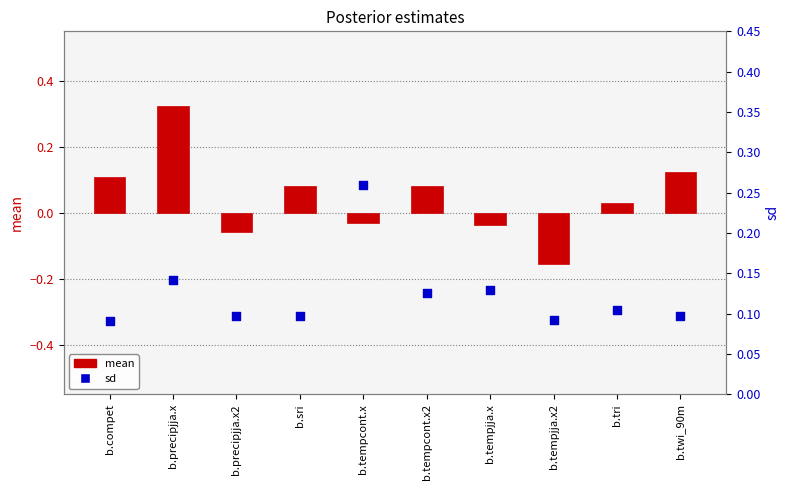

What is the total value across all series at b.tempjja.x?

0.1